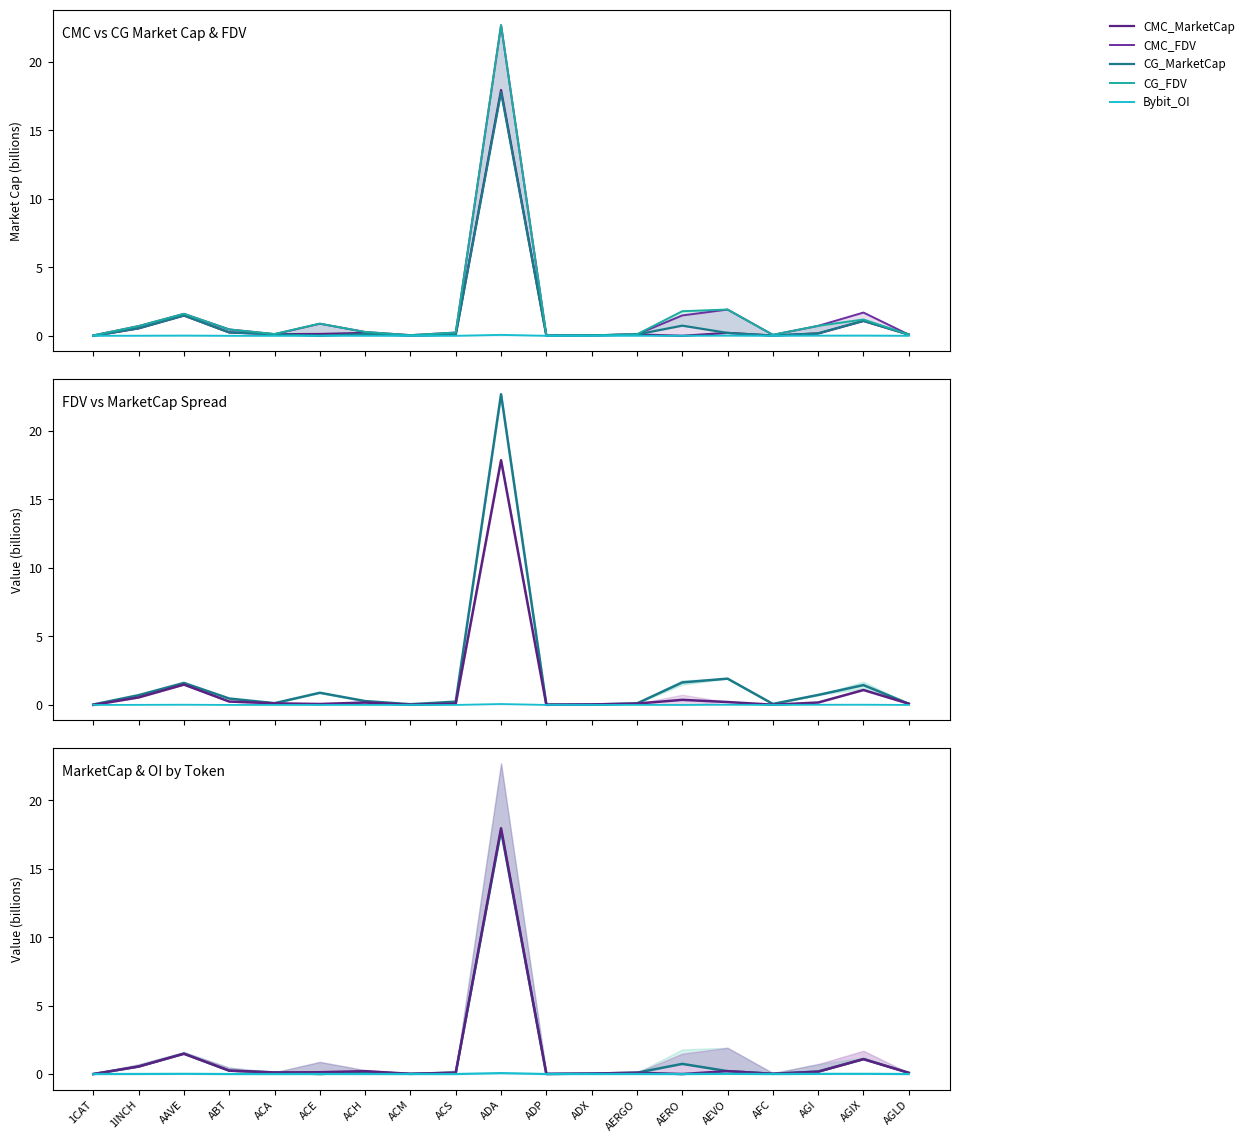

After their last crossing, which series has the higher values: Bybit_OI or CMC_MarketCap?

CMC_MarketCap